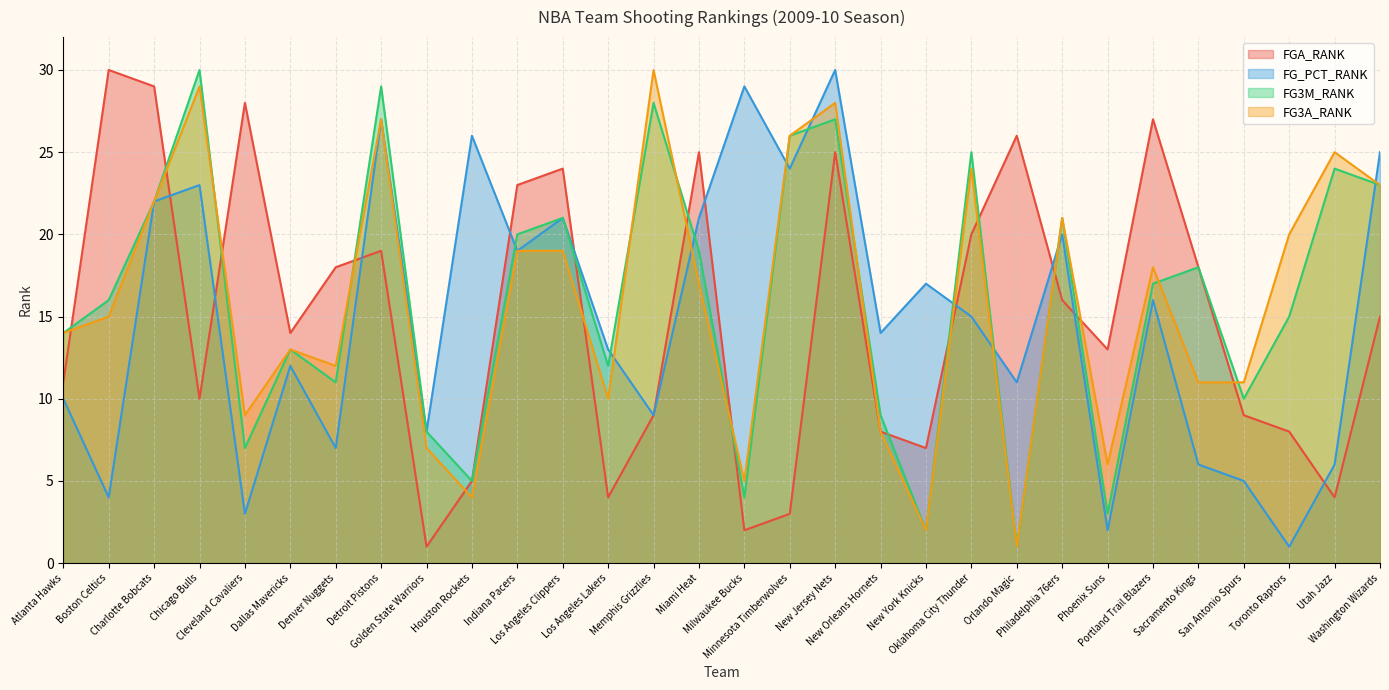

The FG3M_RANK series shows 7 at Cleveland Cavaliers. True or false?

True